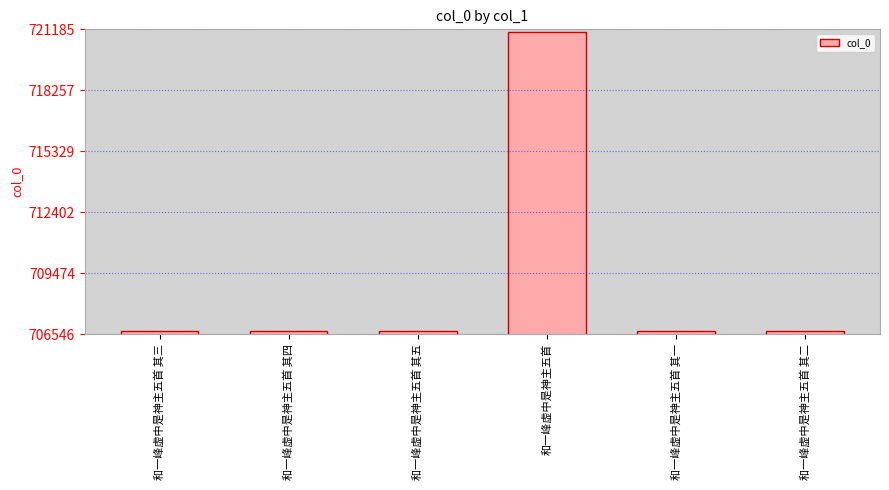

True or false: the data shows 244431 at 和一峰虚中是神主五首 其五.

False